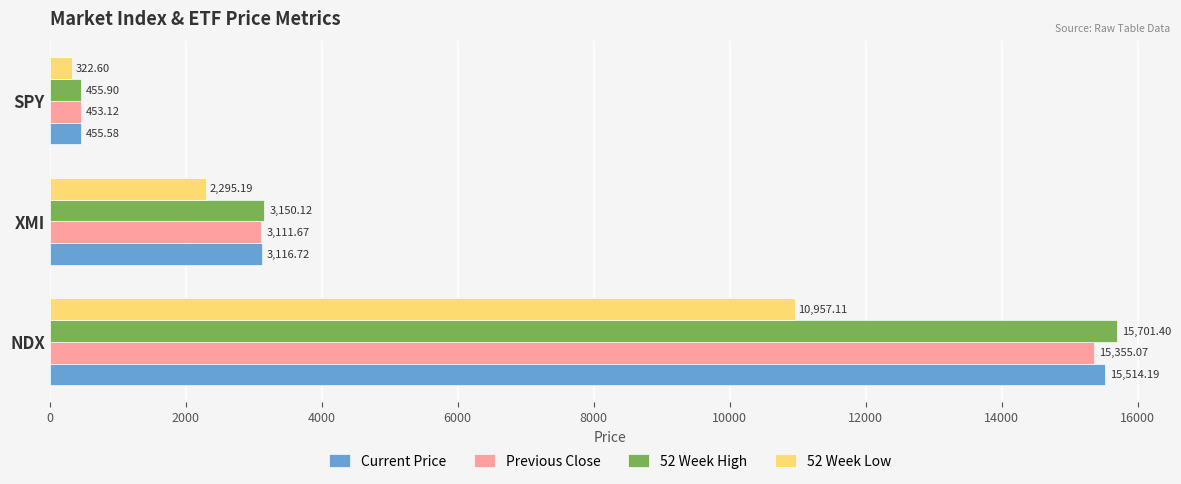

Which series has the largest total across all categories?

52 Week High